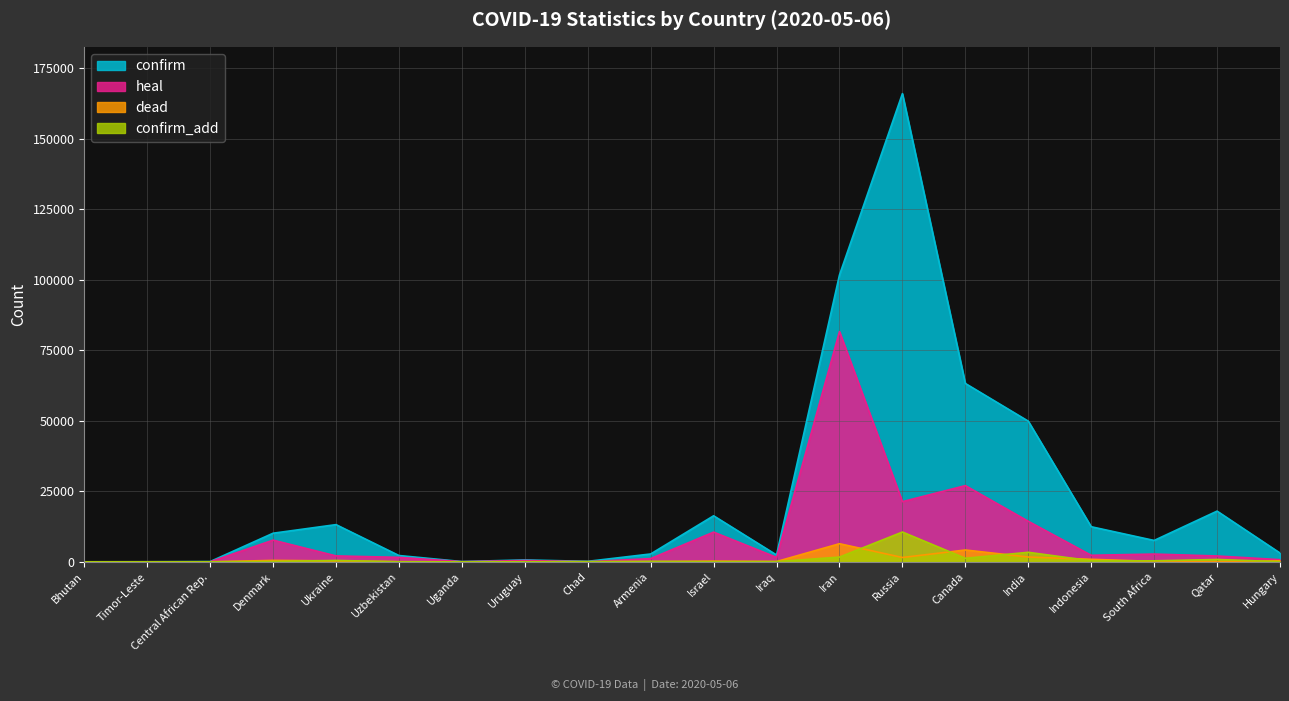

True or false: heal and dead cross at least once.

False